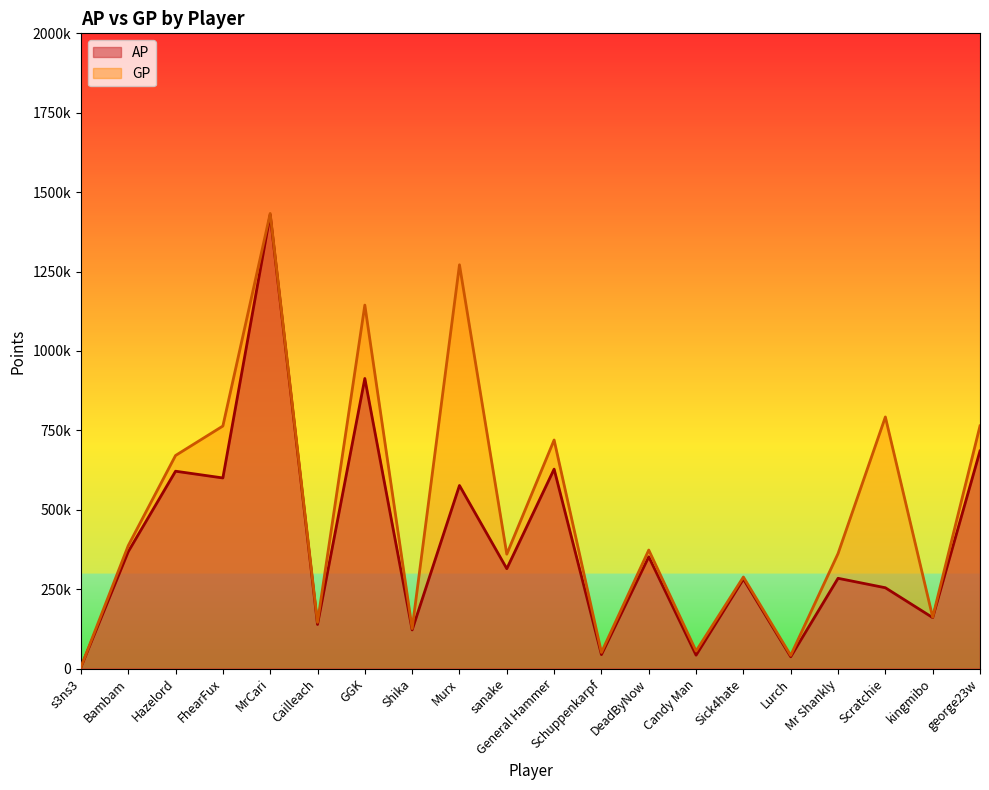

How many interior local valleys does the AP series have?

8